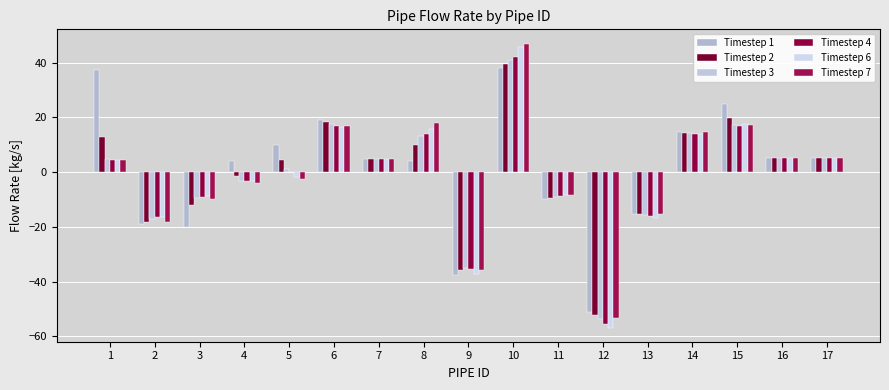

The Timestep 4 series shows -0.1 at 5. True or false?

True